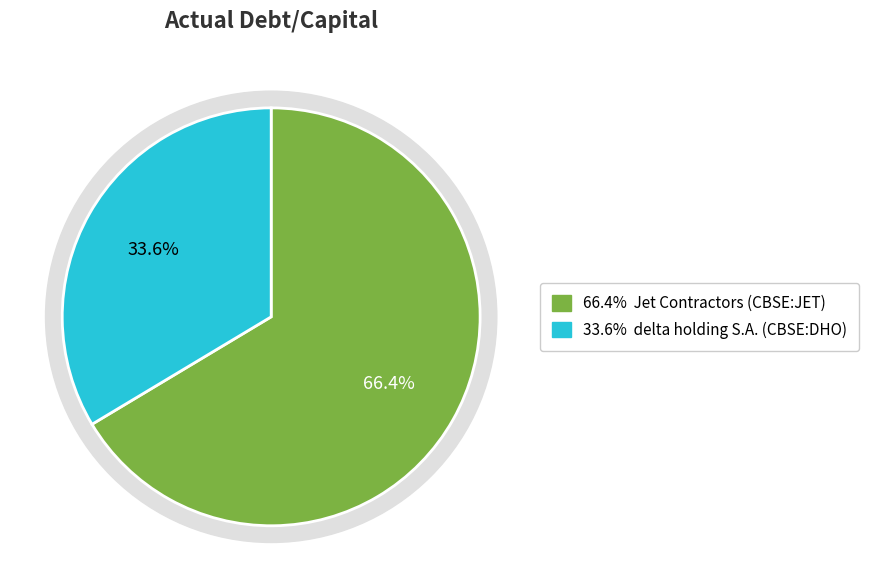

Between delta holding S.A. (CBSE:DHO) and Jet Contractors (CBSE:JET), which is larger?

Jet Contractors (CBSE:JET)